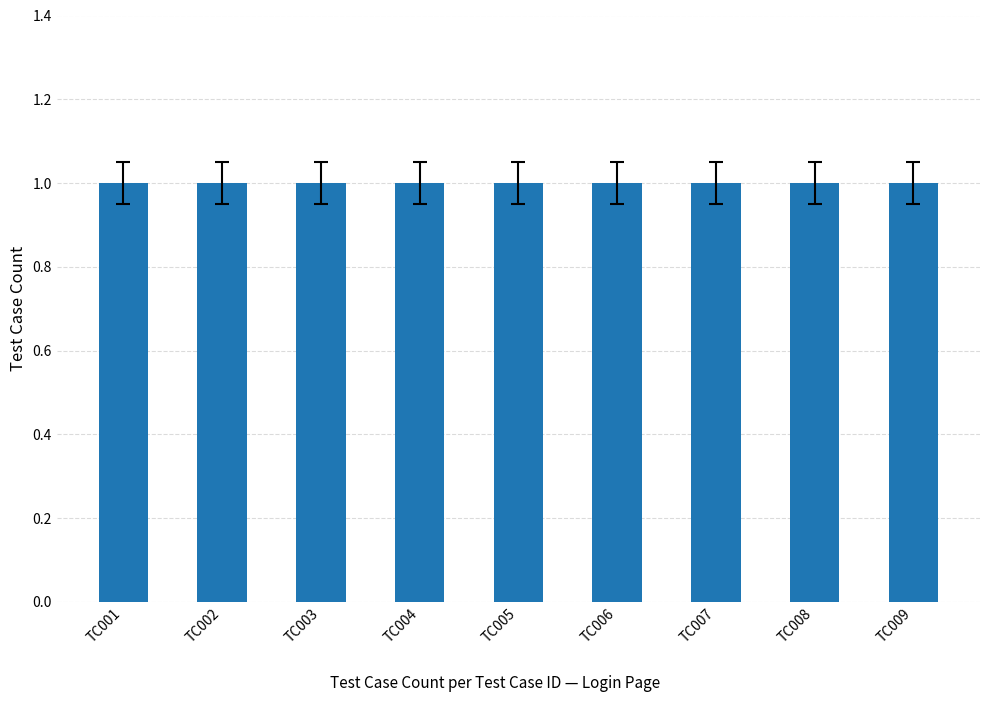

True or false: the data shows 1 at TC007.

True